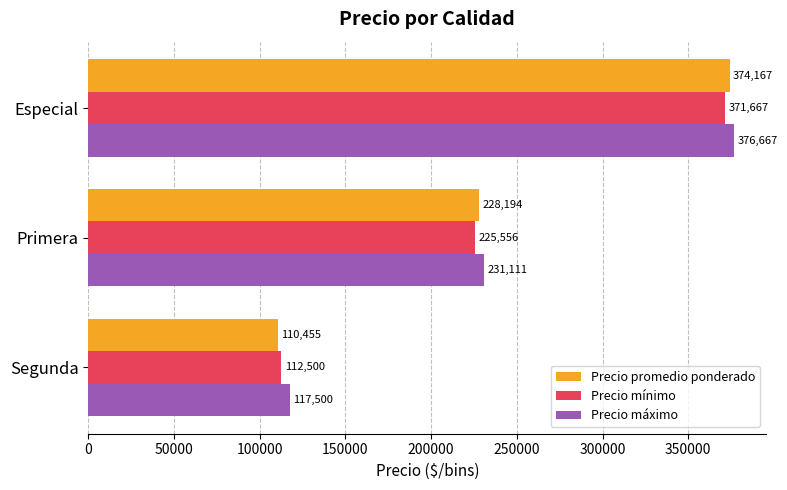

What is the spread (max minus min) of values at Especial?

5000.0